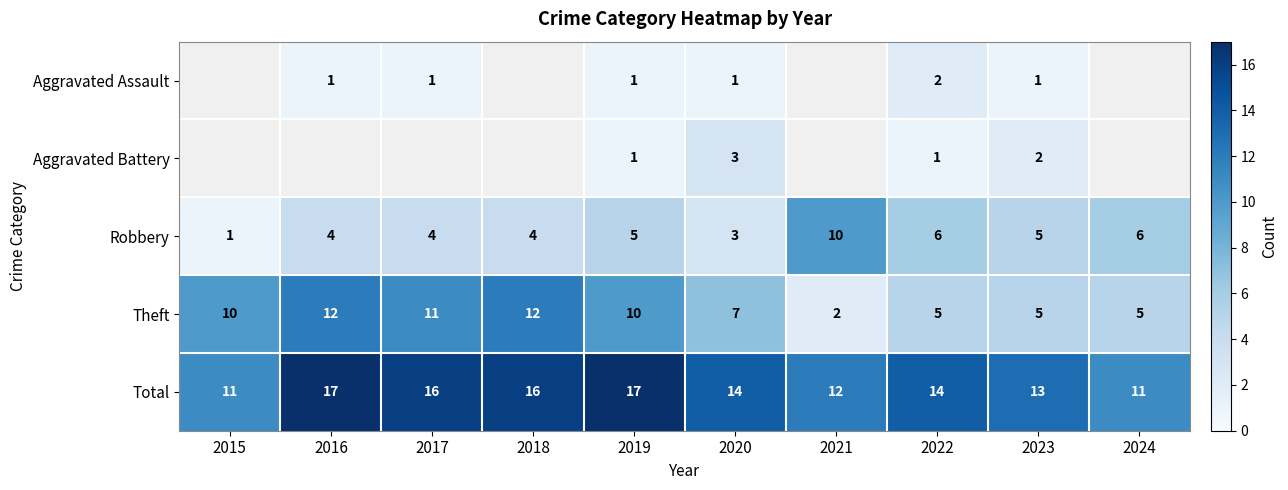

Which has a higher value, 2019 or 2020?

2019